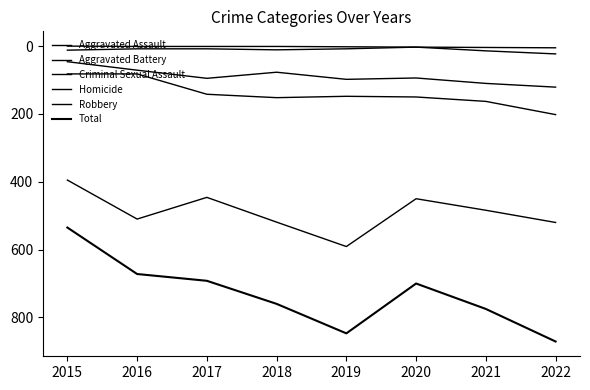

What is the sum of the Criminal Sexual Assault values at 2016 and 2021?

22